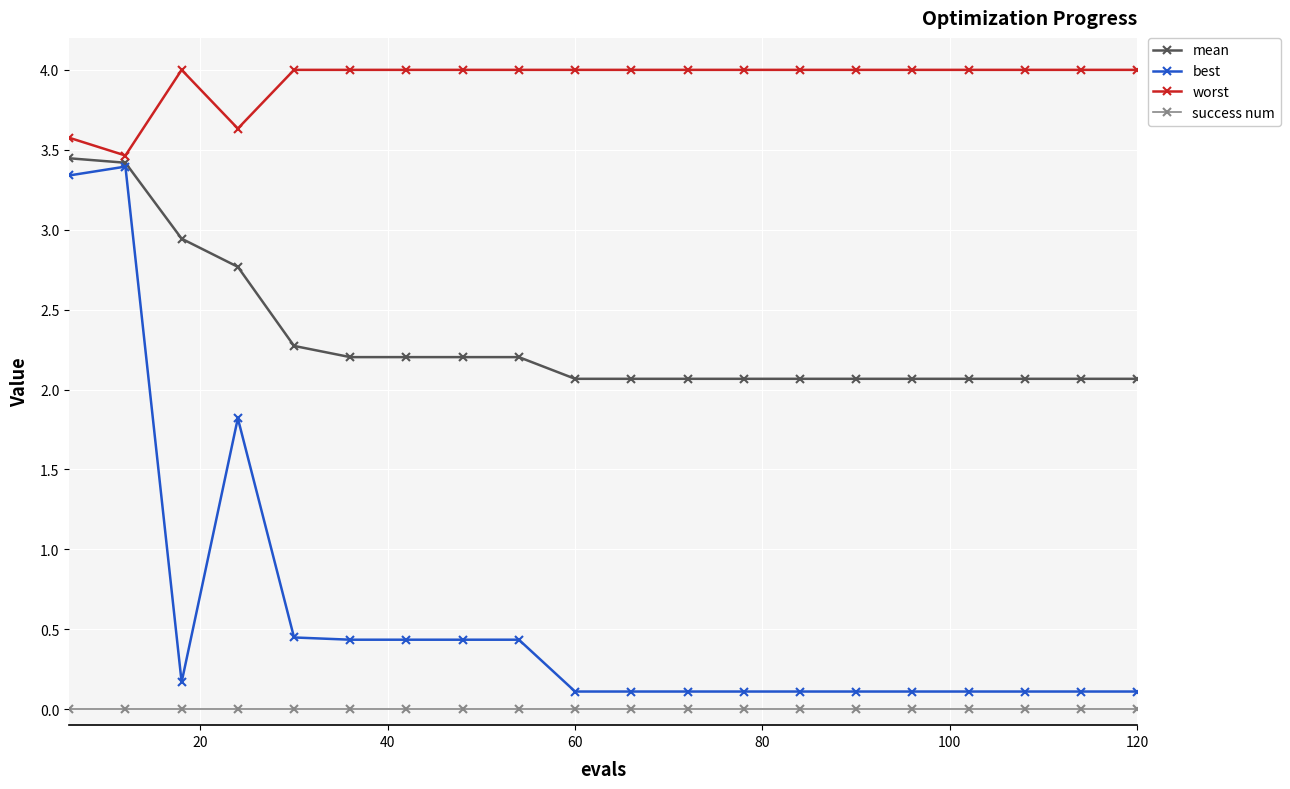

List the series in order of their overall mean, highest first.

worst, mean, best, success num